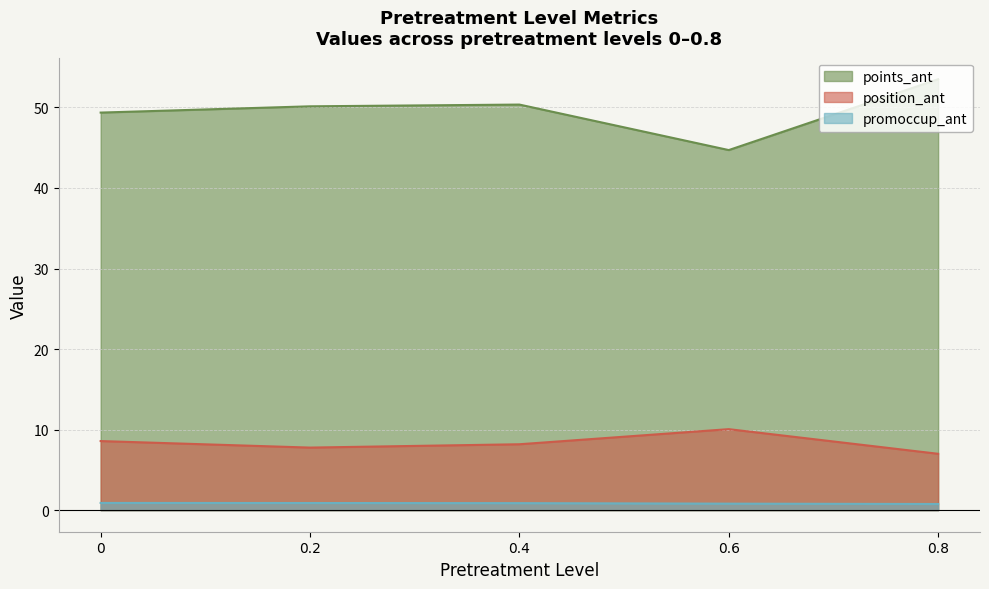

Count the number of categories in the chart.

5